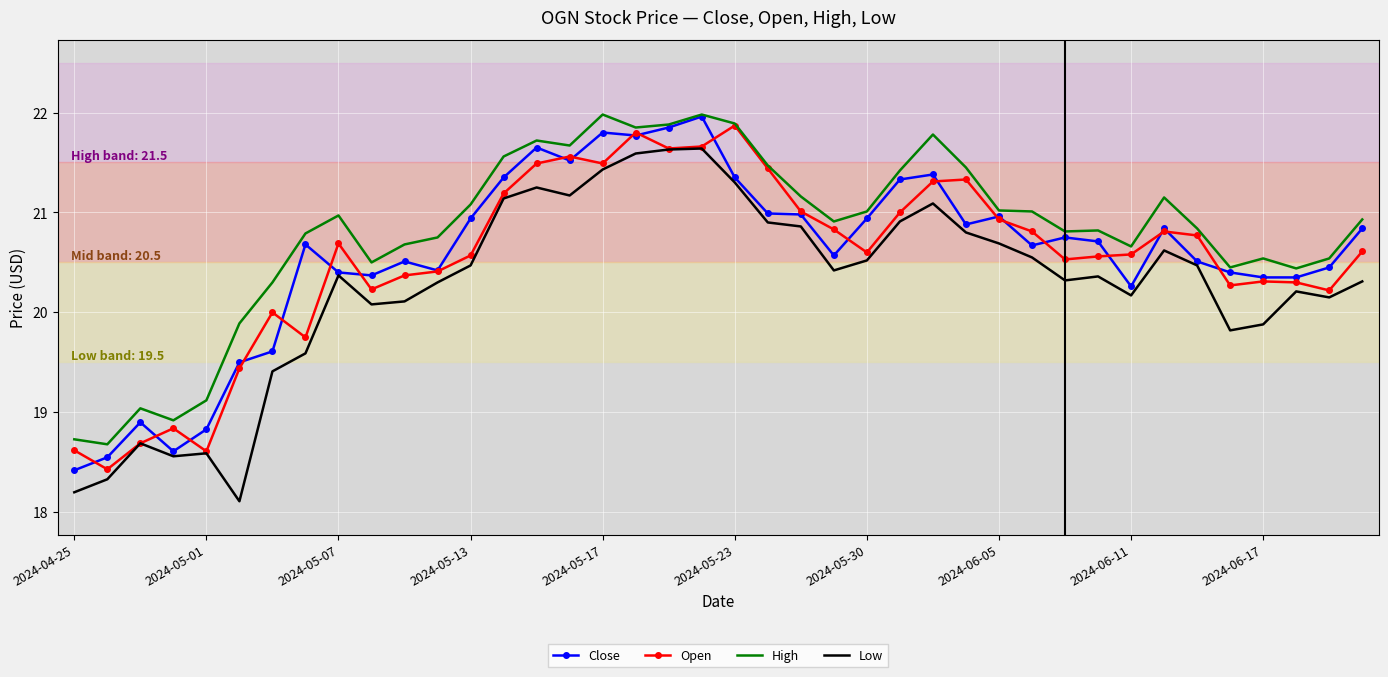

True or false: High and Low intersect in this chart.

False